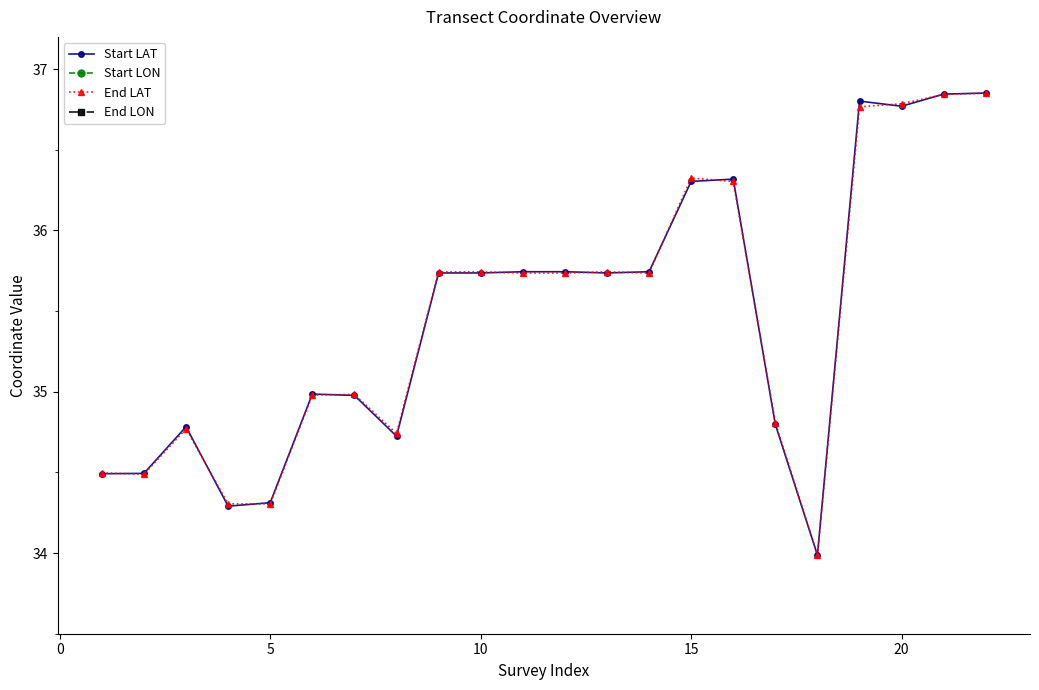

True or false: End LAT has a value of 34.3 at 5.

True